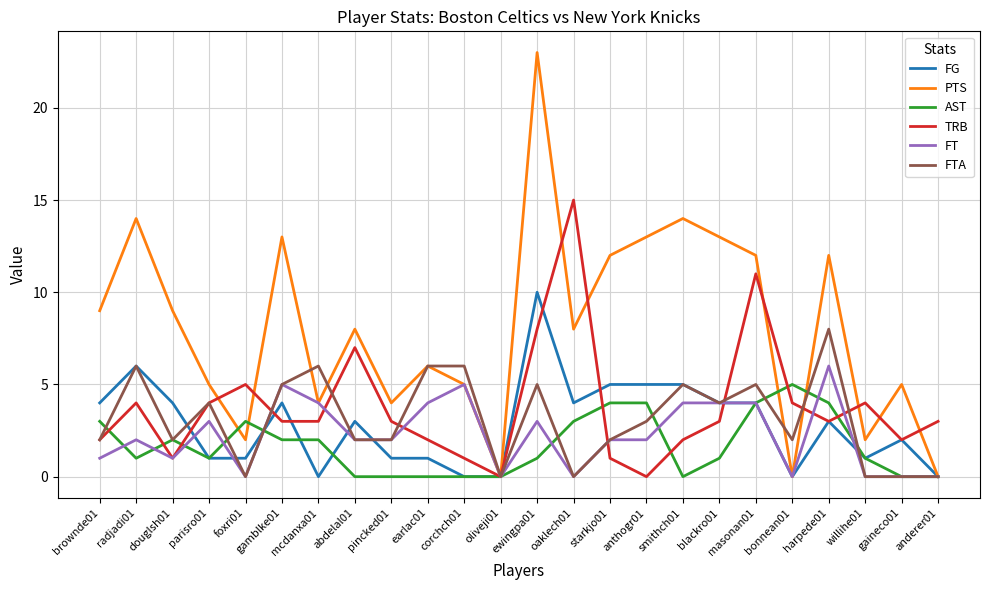

How many series are shown in this chart?

6